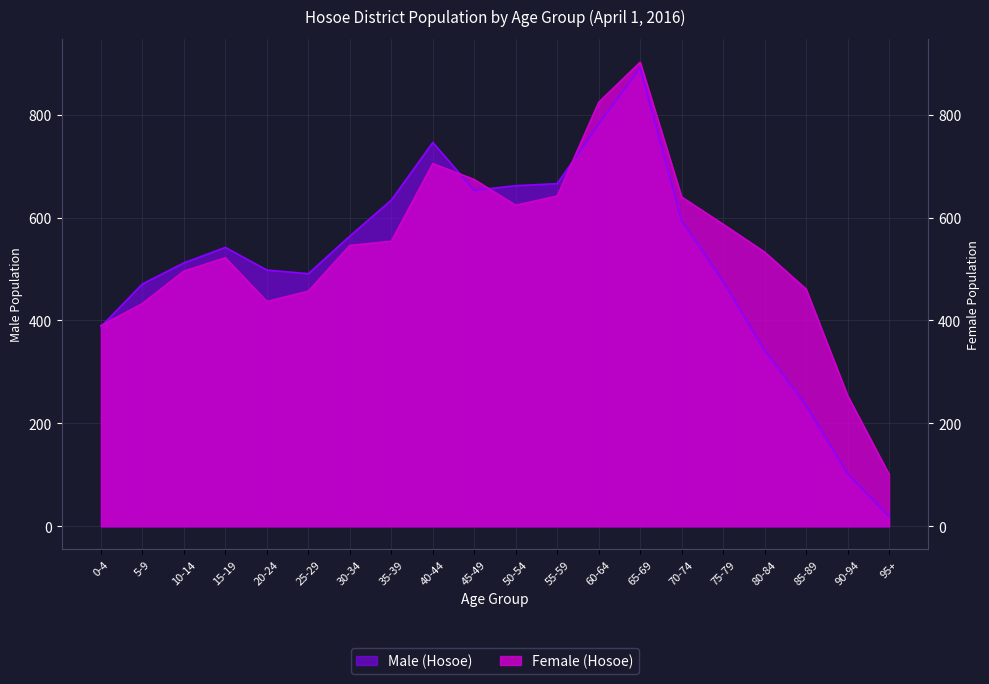

What is the minimum value for Male (Hosoe)?

19